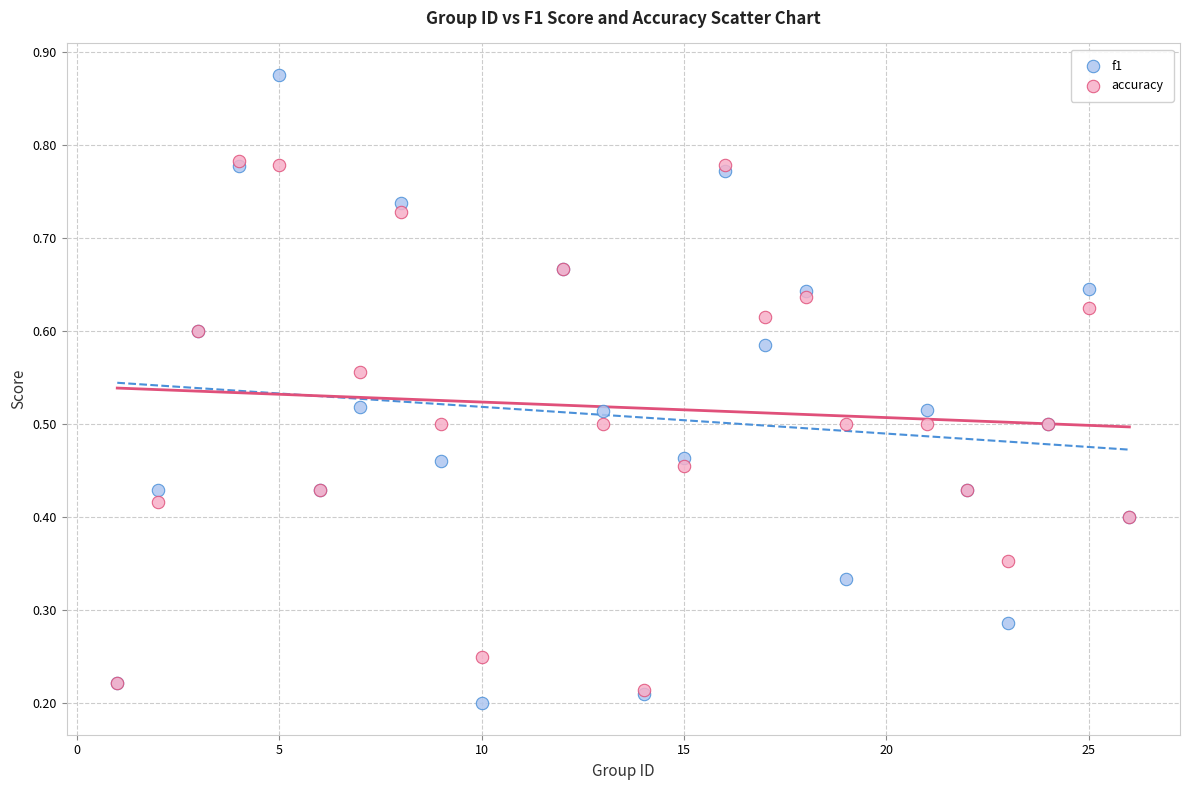

What are all the series names shown in the legend?

f1, accuracy